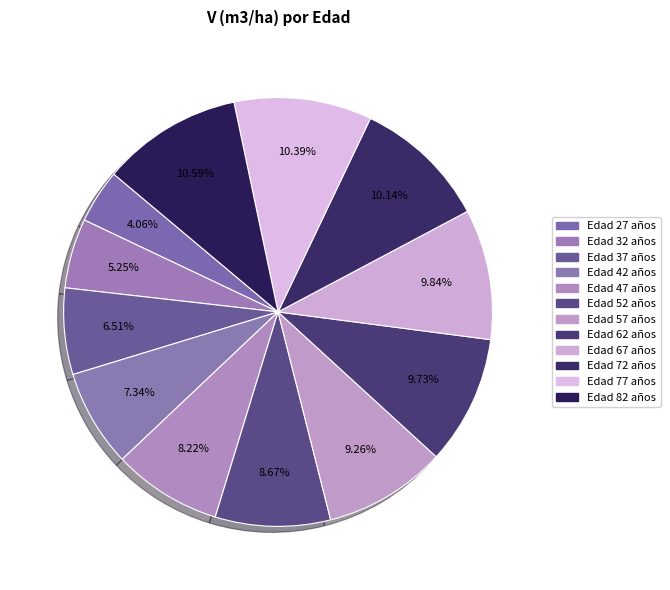

Rank the categories by value from lowest to highest.

27, 32, 37, 42, 47, 52, 57, 62, 67, 72, 77, 82